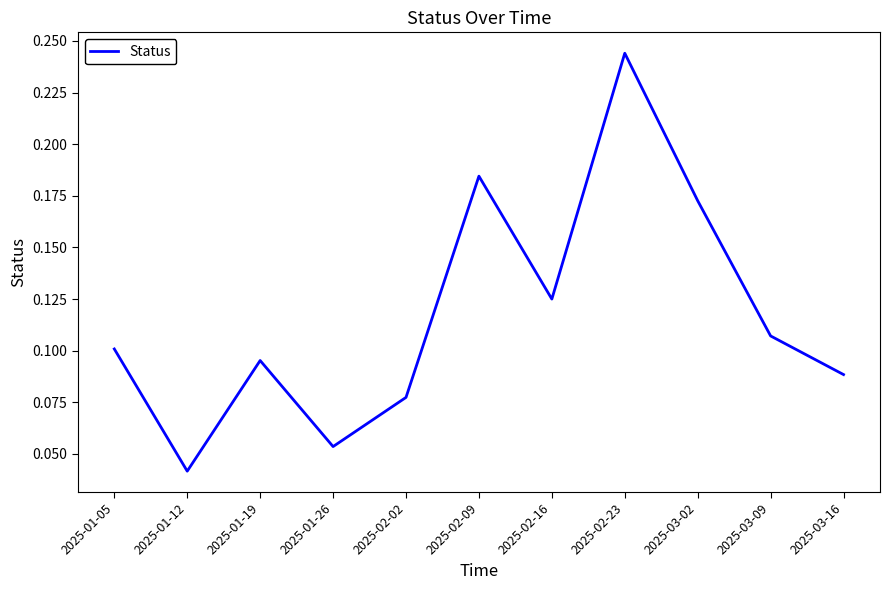

The chart shows a value of 0.1 at 2025-02-23. True or false?

False